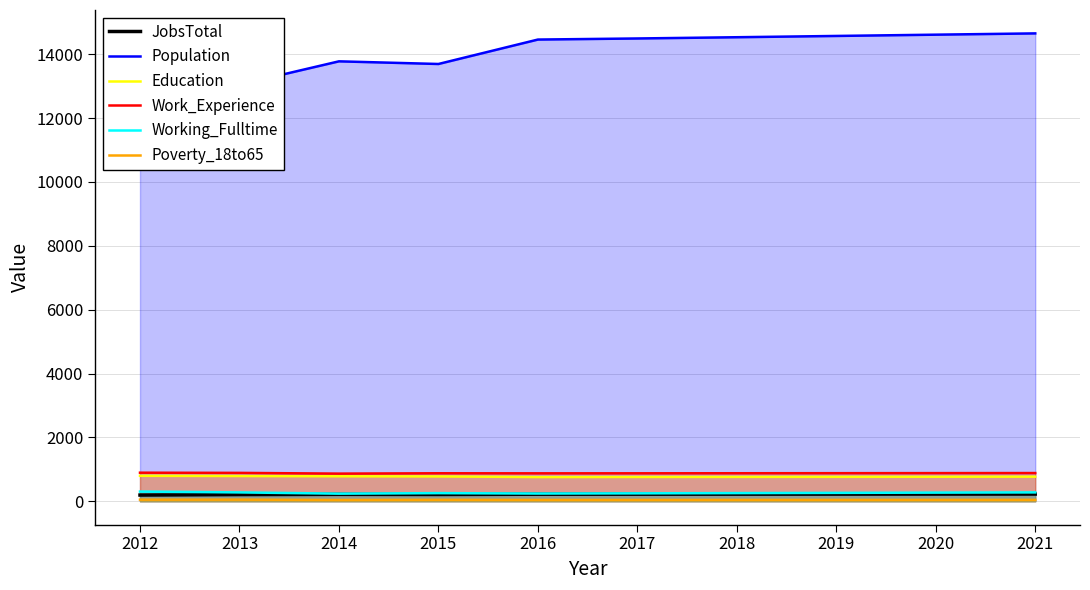

Which has a higher value, 2012 or 2017?

2017